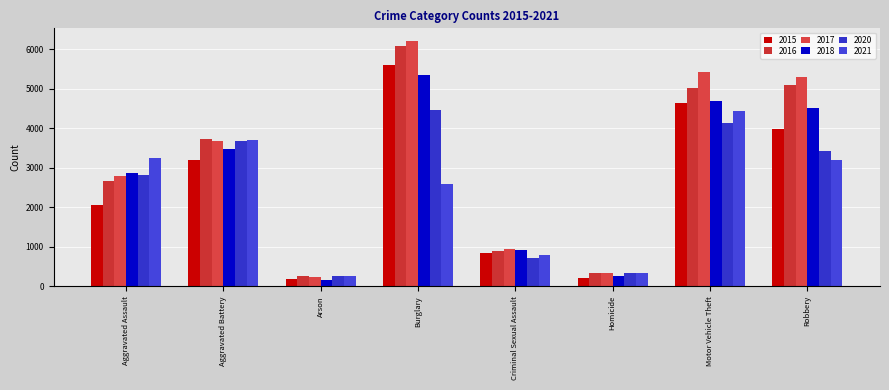

List the series in order of their peak value, highest first.

2017, 2016, 2015, 2018, 2020, 2021